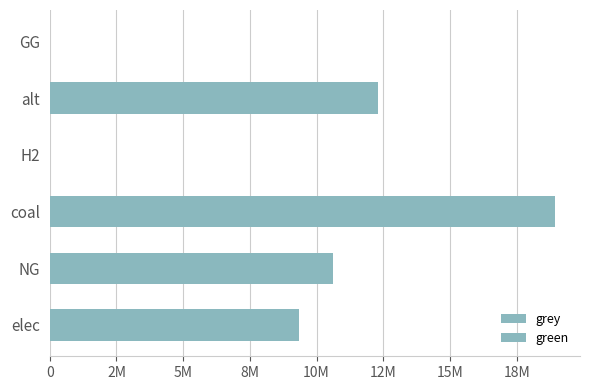

Count the number of data series in this chart.

2